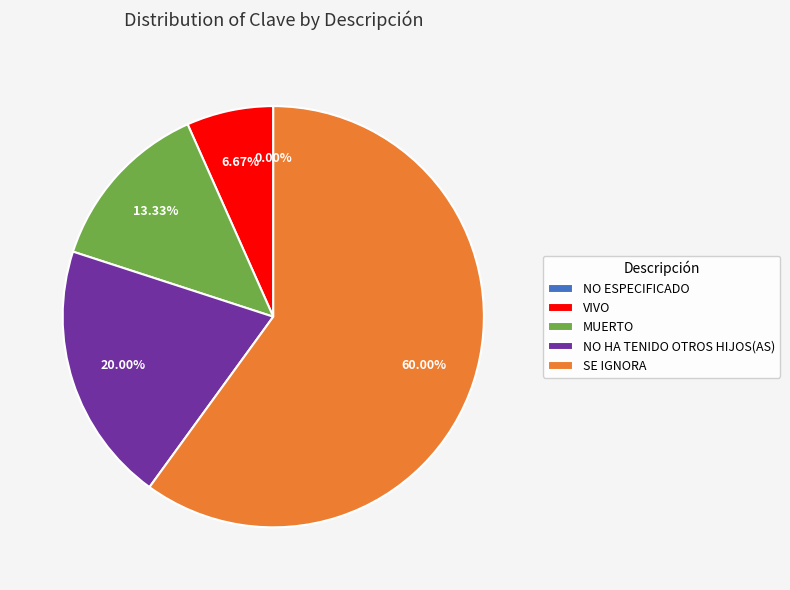

To the nearest percent, what is the difference between the largest and smallest slice percentages?

60%